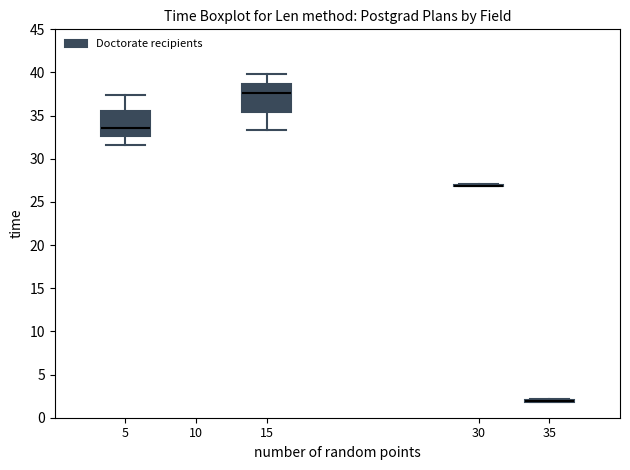

Reading left to right, transcribe this box plot: for each box, give where its median line is, the range the box spans, and where its two whiskers end, as read against the y-axis. The values are not printed on the chart, so give them approximately, as read against the axis.

5: median 33.5, box 32.5 to 35.5, whiskers 31.5 to 37.5
15: median 37.5, box 35.5 to 38.5, whiskers 33.5 to 40.0
30: box collapsed to a line at 27.0, whiskers 27.0 to 27.0
35: box collapsed to a line at 2.0, whiskers 2.0 to 2.0